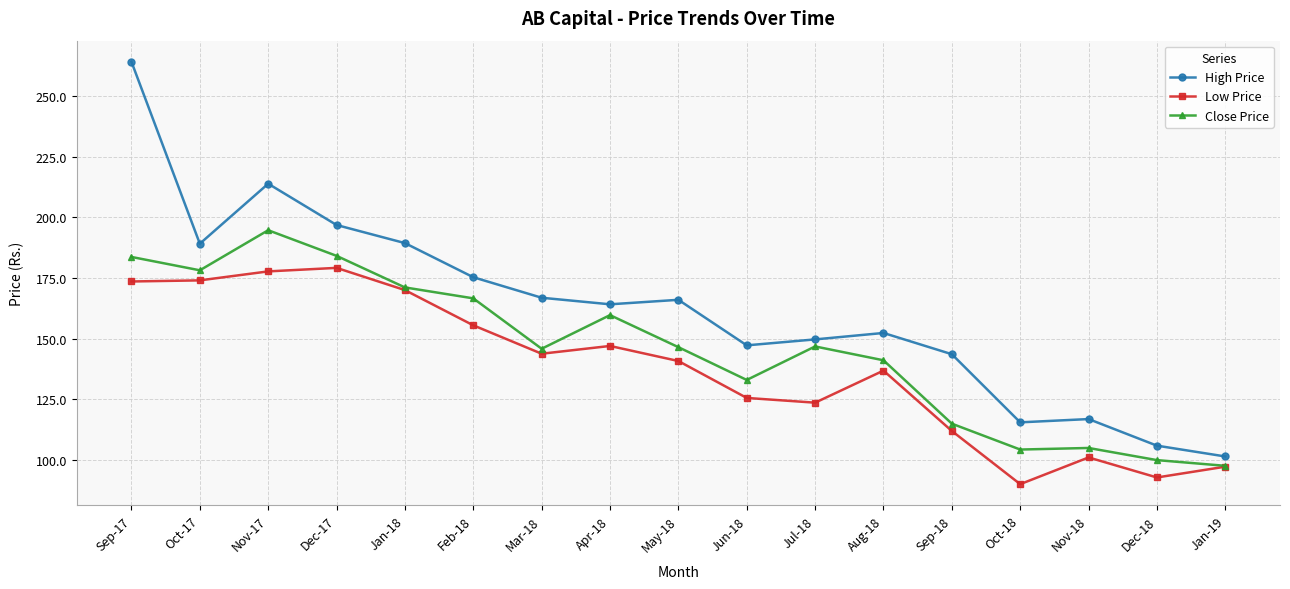

How many data points in High Price are above 164?

9